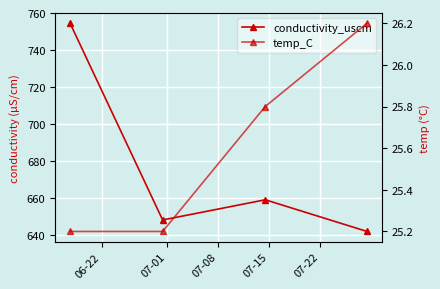

The value of temp_C at 07-08 is 11.9. True or false?

False